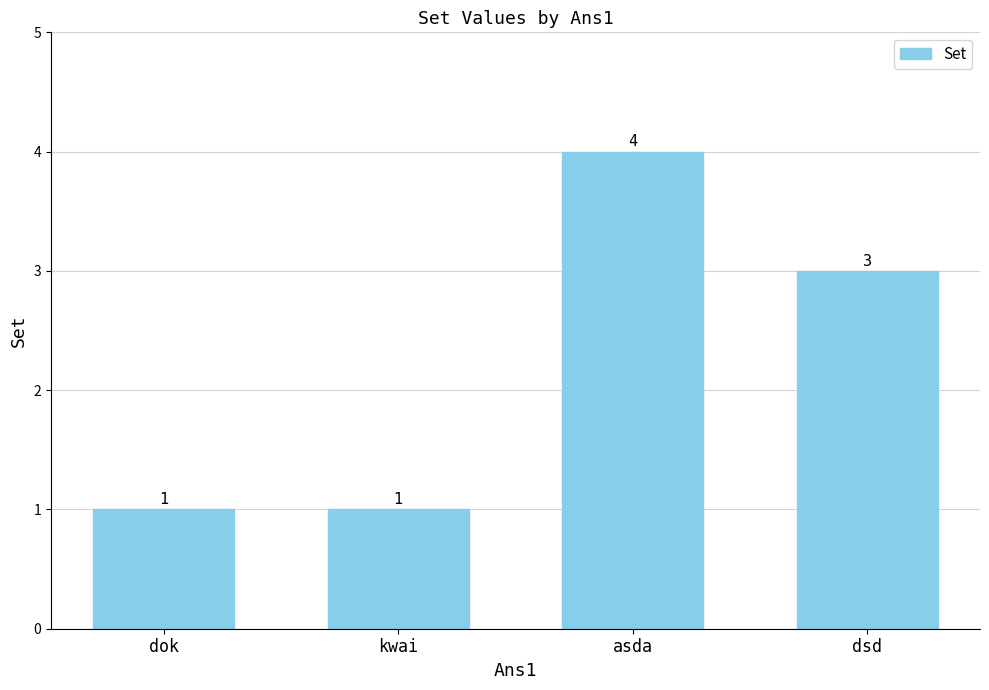

What is the label of the 3rd bar from the right?

kwai